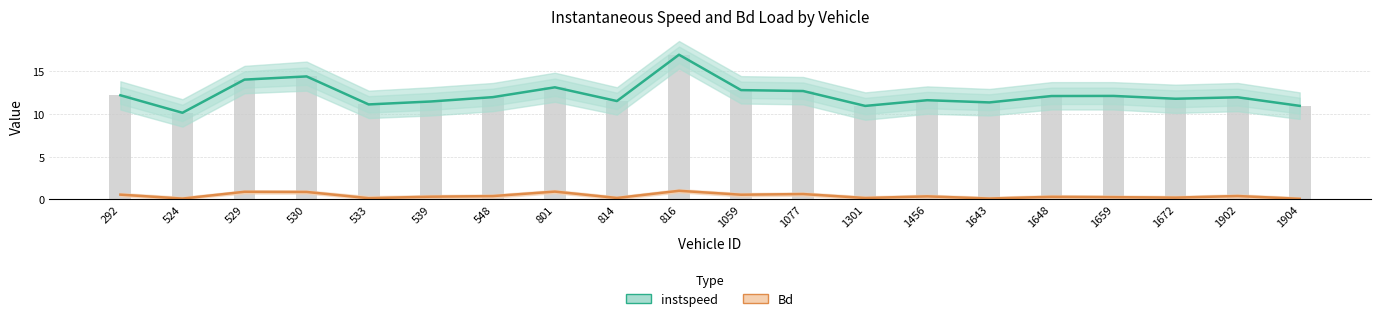

Which series has the largest total across all categories?

instspeed